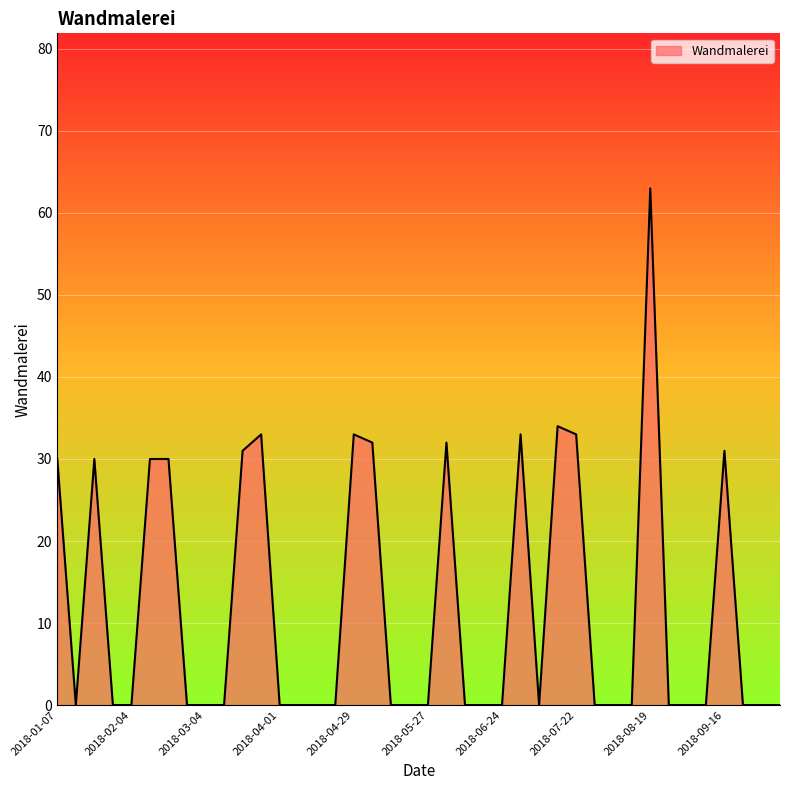

What is the difference between the maximum and minimum values?

63